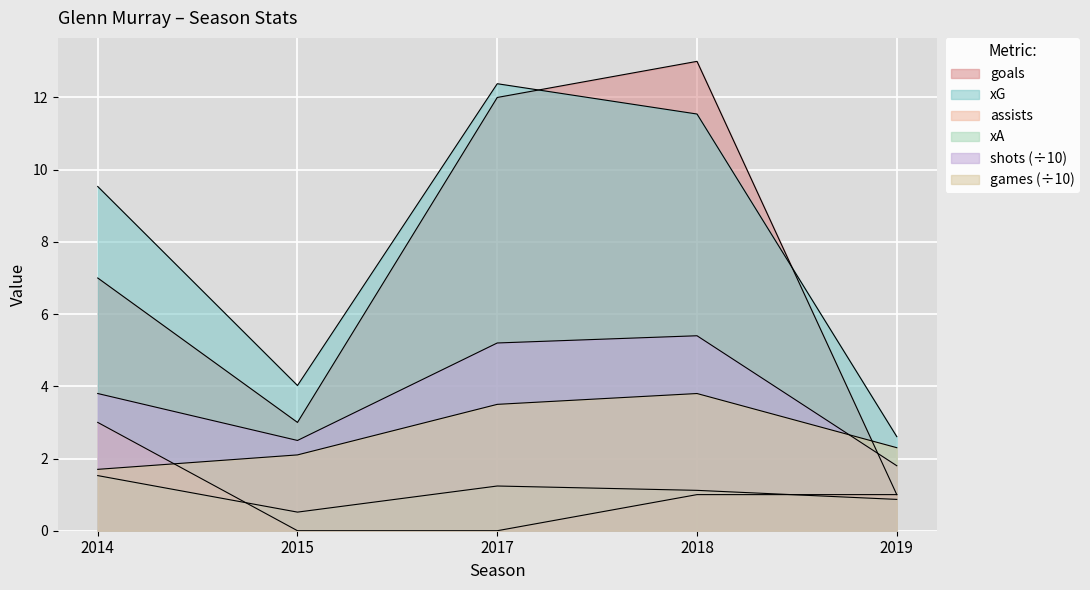

True or false: xG and games cross at least once.

False